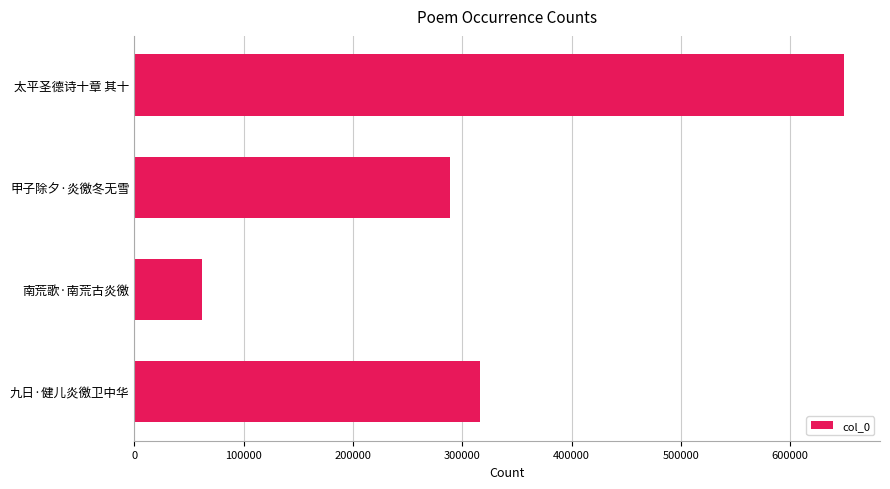

What is the sum of the values at 九日·健儿炎徼卫中华 and 甲子除夕·炎徼冬无雪?

605505